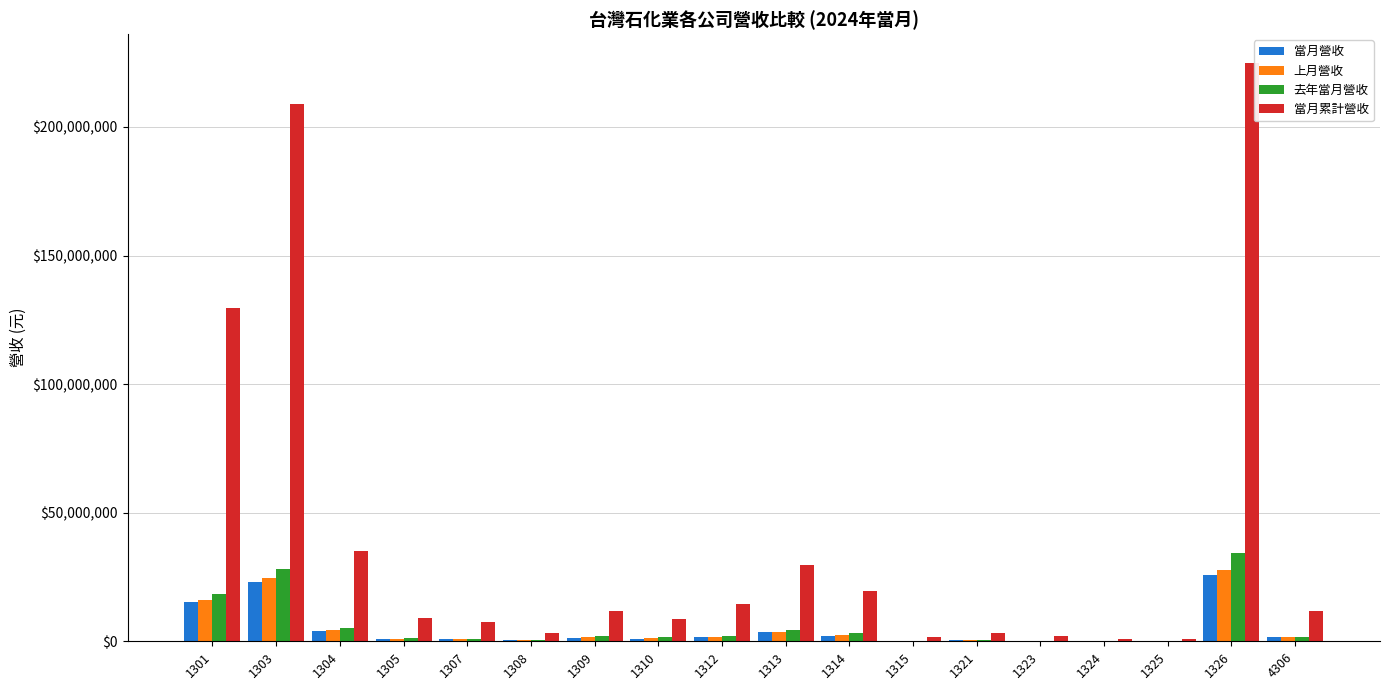

What is the highest value of the 去年當月營收 series?

34206823